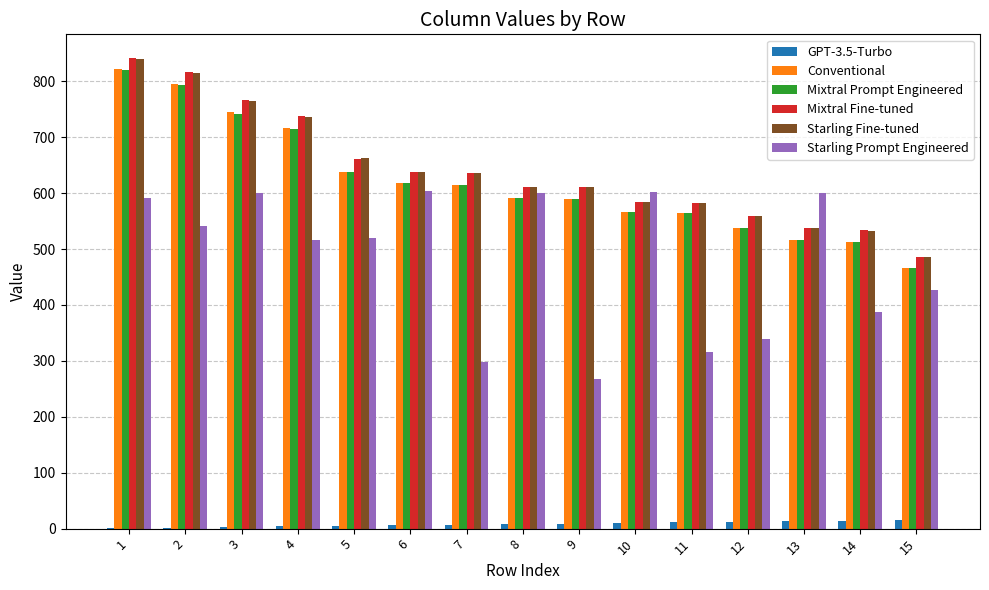

What is the sum of all Mixtral Prompt Engineered values?

9284